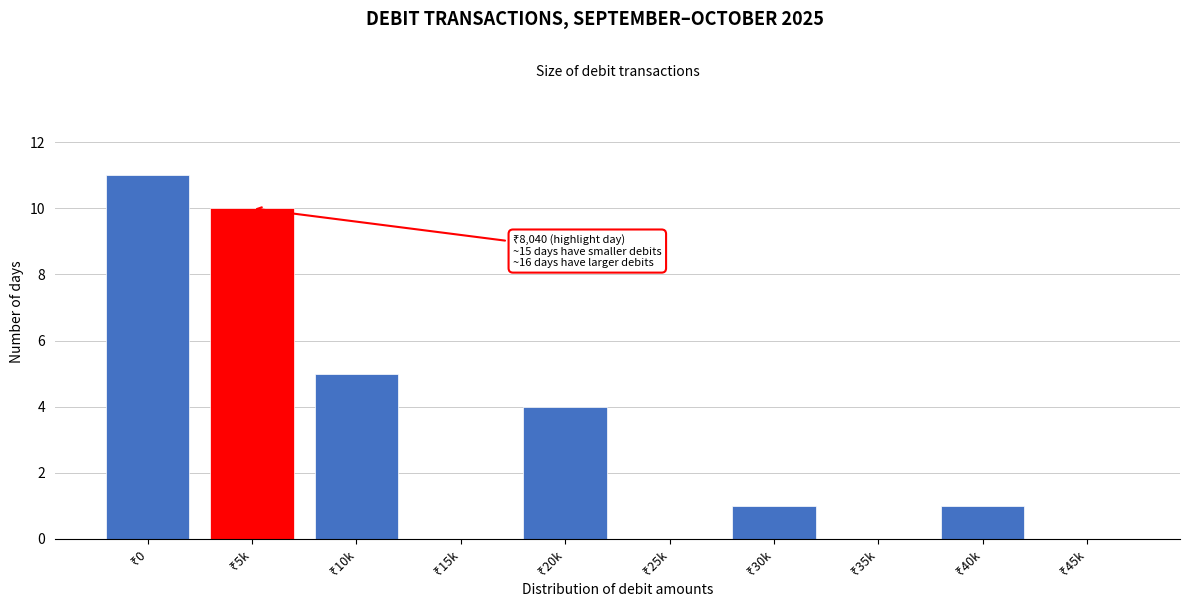

What is the sum of all values?

32